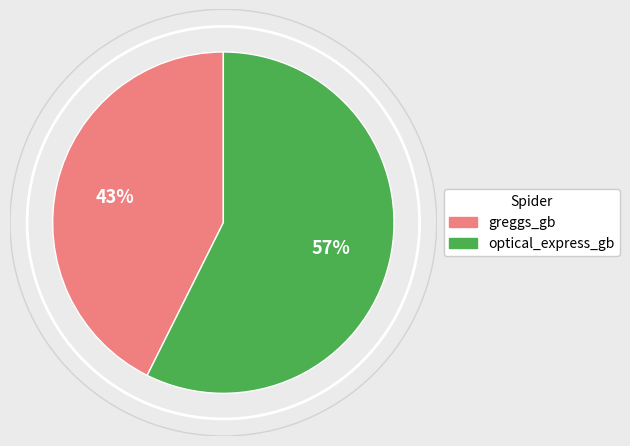

To the nearest percent, what portion does greggs_gb represent?

43%